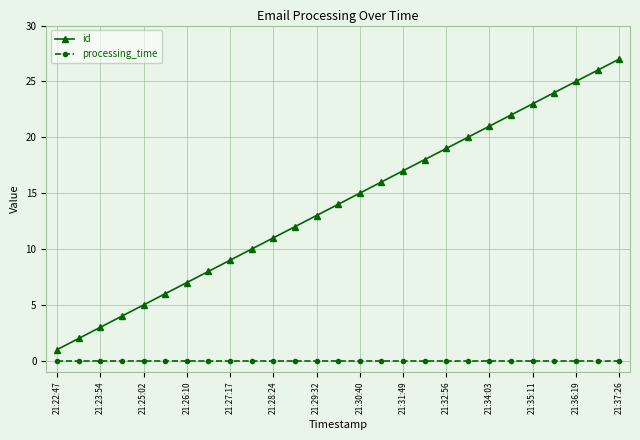

Which series has the widest spread of values?

id